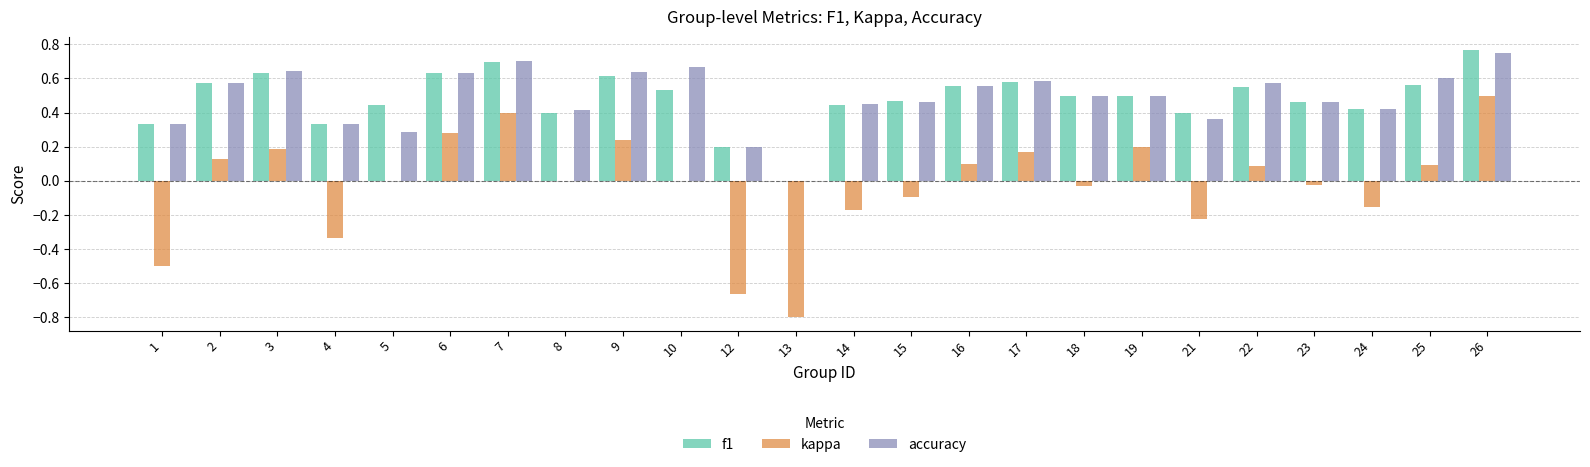

Which series changed the most between 14 and 23?

kappa